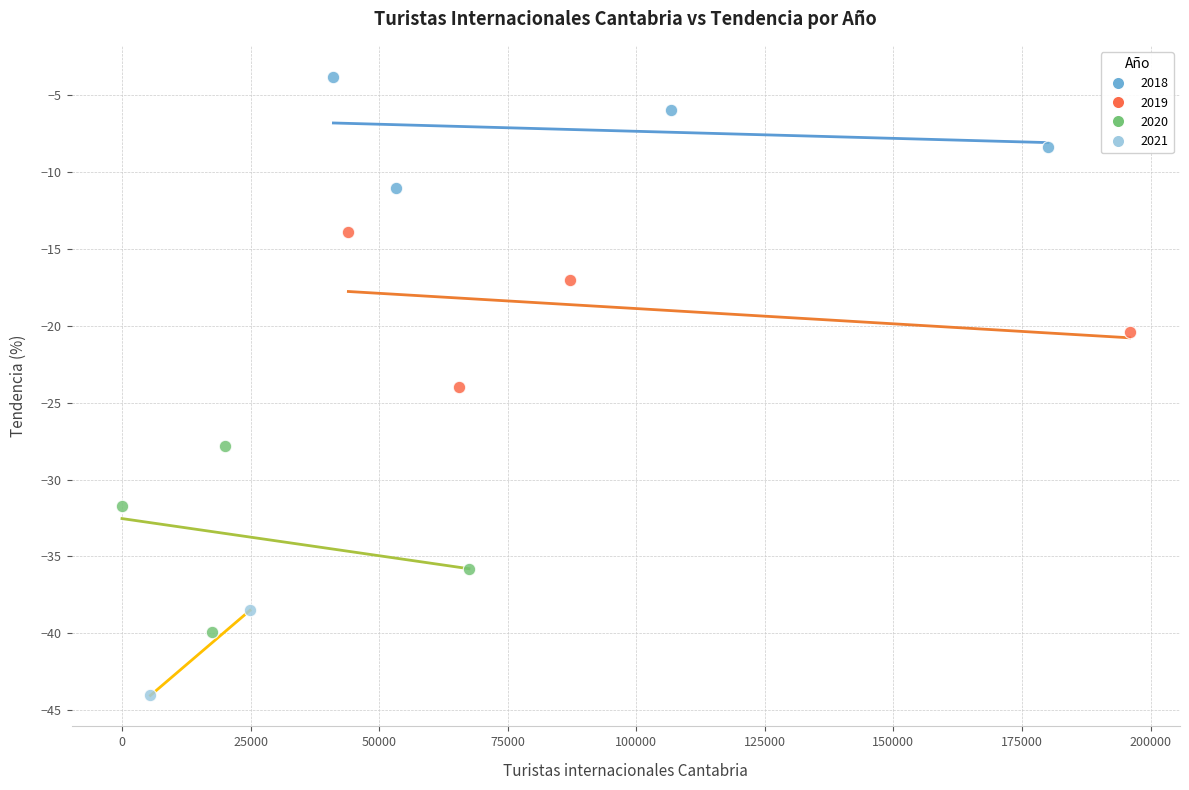

What are all the series names shown in the legend?

2018, 2019, 2020, 2021